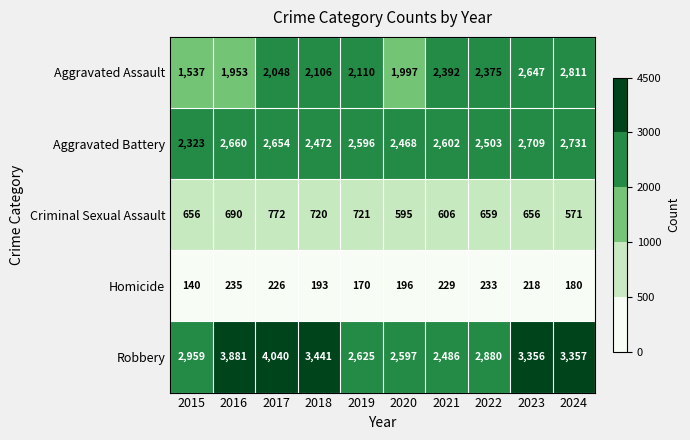

True or false: Criminal Sexual Assault has a value of 1005 at 2022.

False